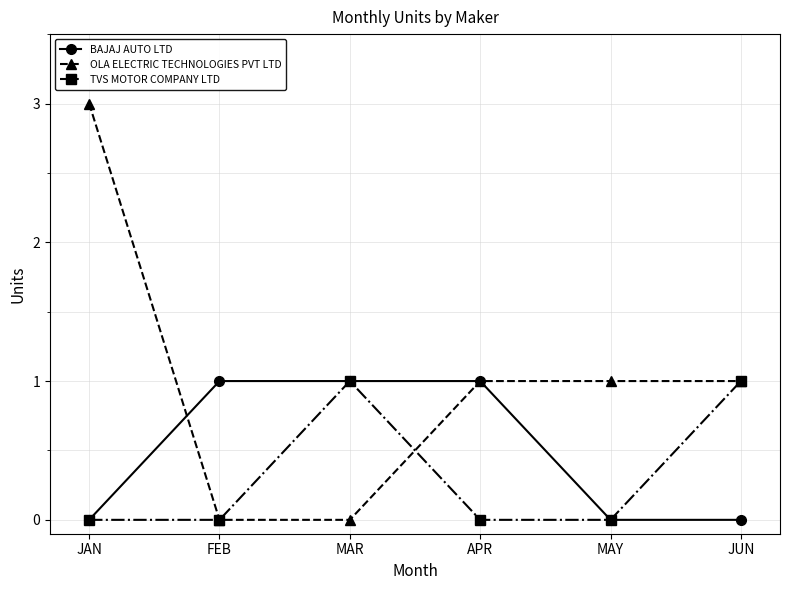

True or false: TVS MOTOR COMPANY LTD has more than 0 points higher than both neighbors.

True